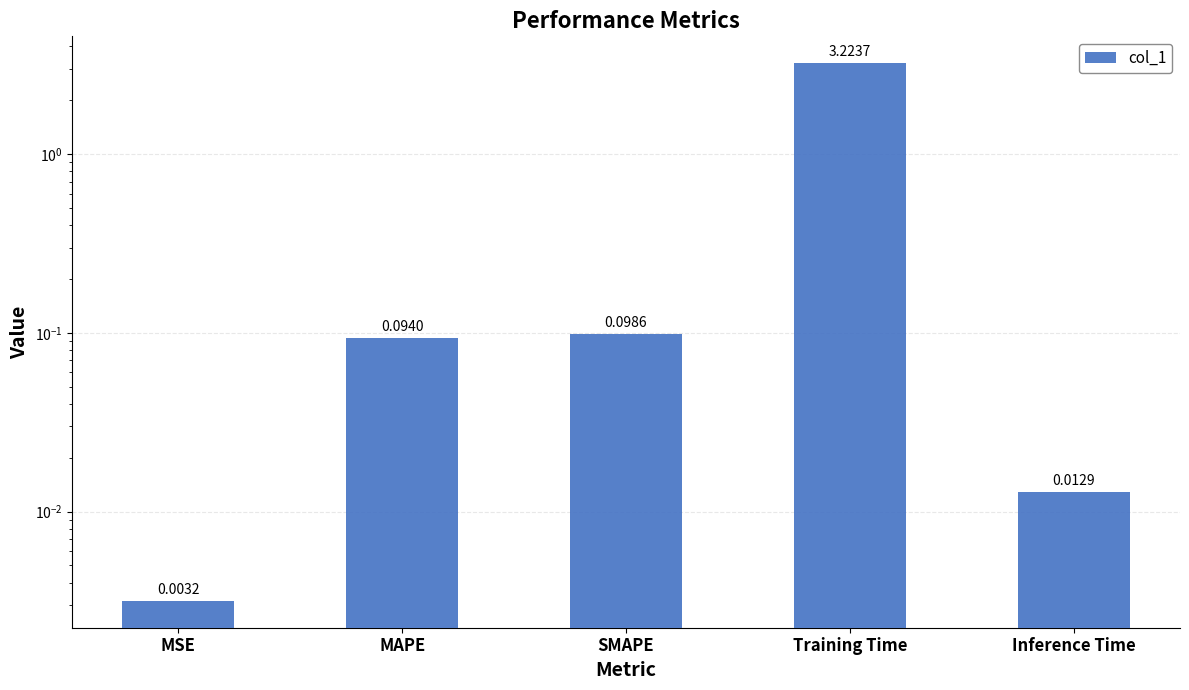

Reading left to right, list all the values displayed in this chart.

0.0	0.1	0.1	3.2	0.0